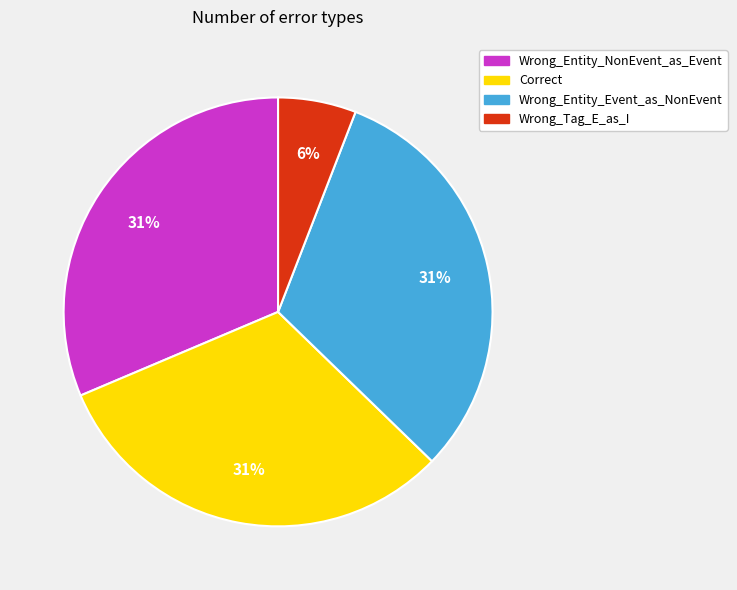

To the nearest percent, what percentage of the pie is Wrong_Entity_Event_as_NonEvent?

31%